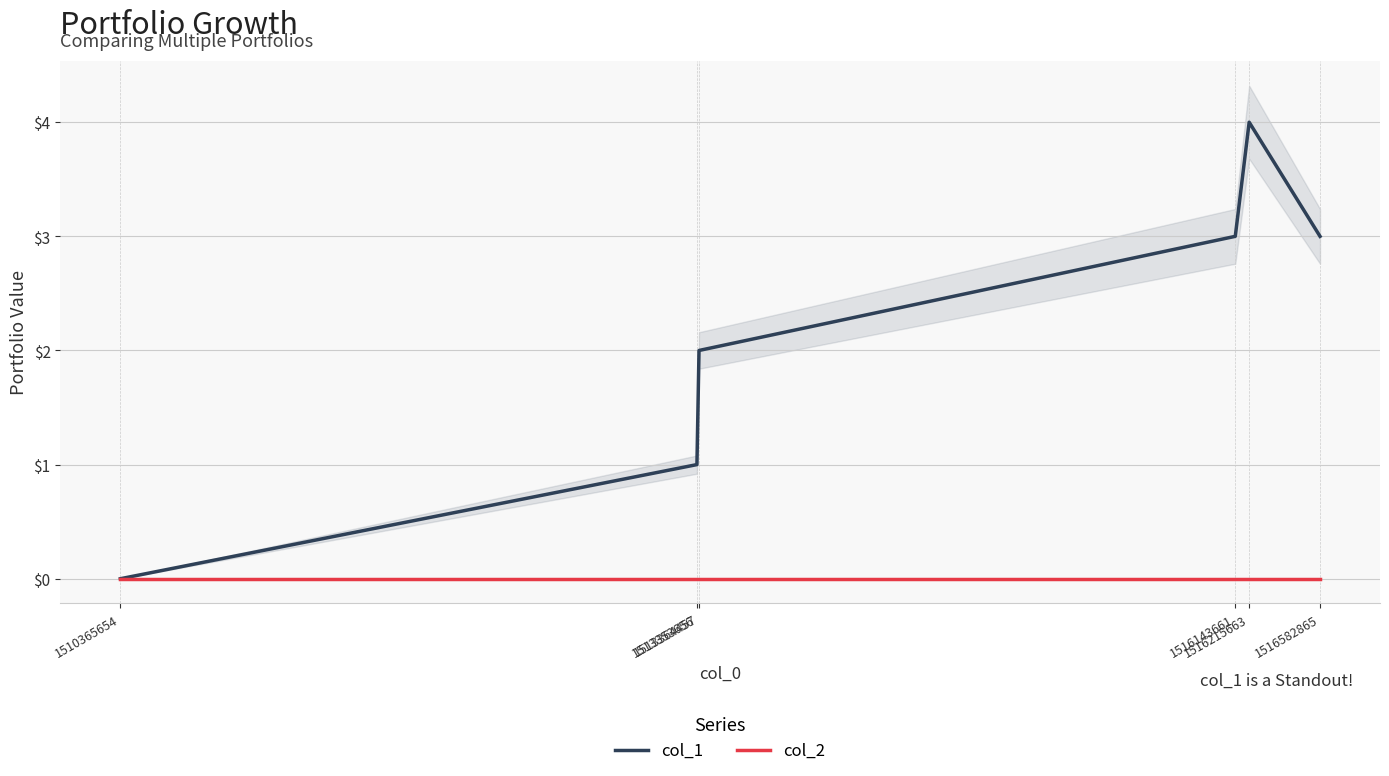

Is it true that col_1 equals 4 at 1516215663?

True